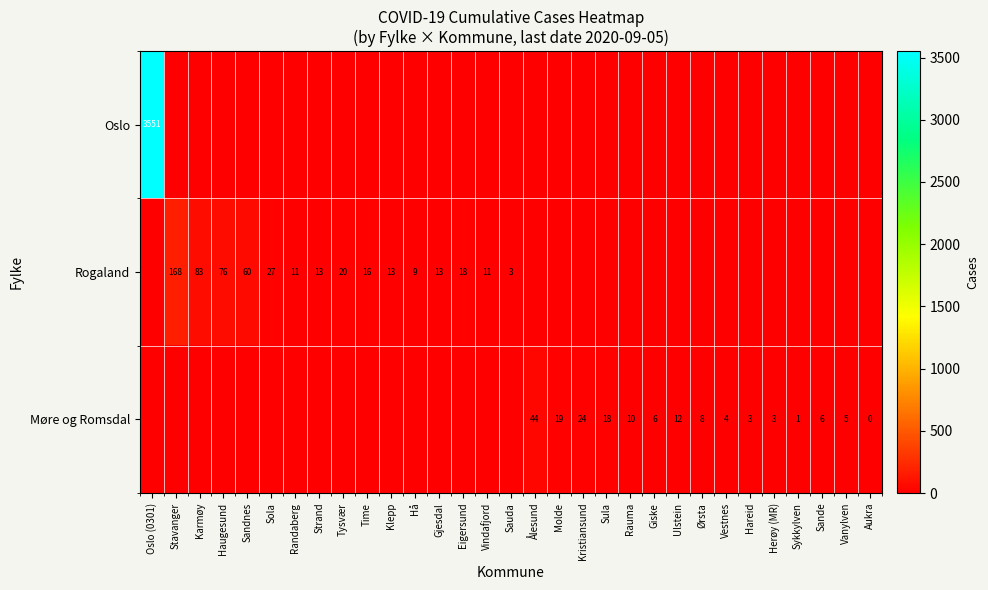

What is the total value across all series at Stavanger?

166